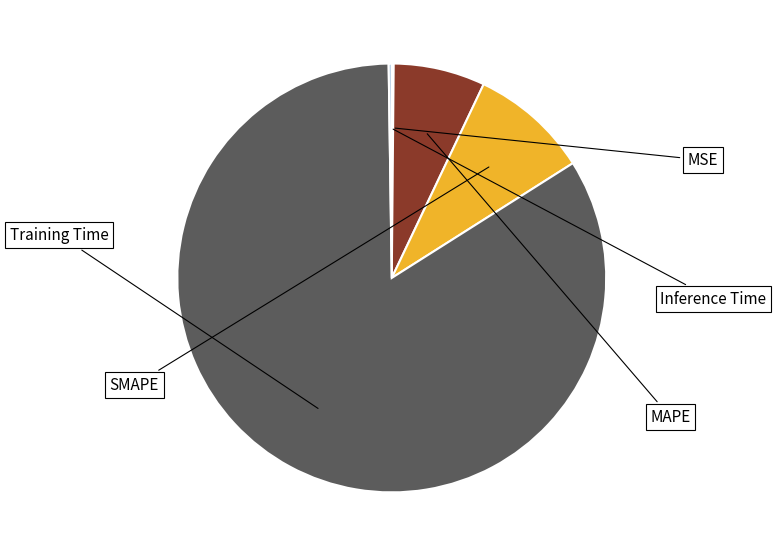

Is there a majority slice in this chart?

Yes